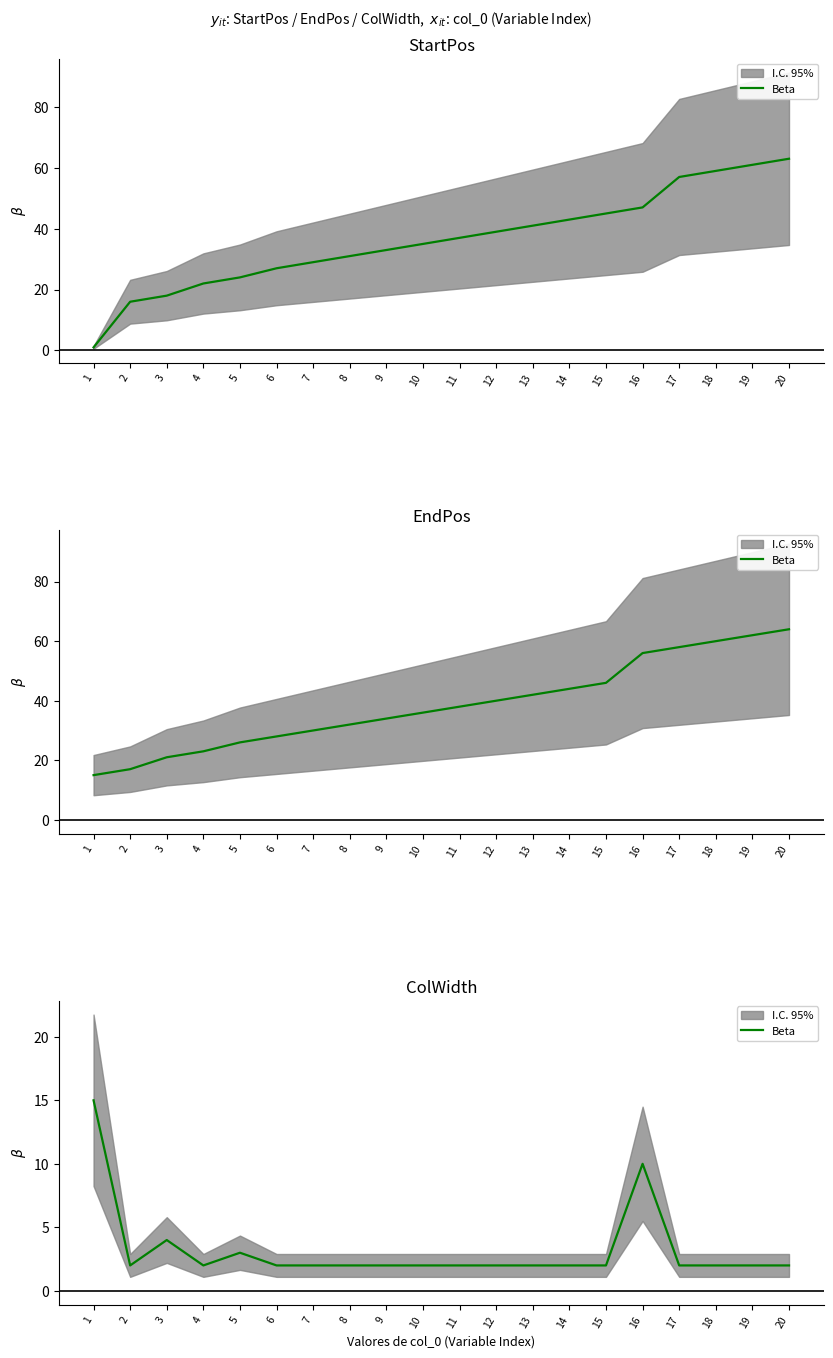

List the labels in order of value, smallest first.

2, 4, 6, 7, 8, 9, 10, 11, 12, 13, 14, 15, 17, 18, 19, 20, 5, 3, 16, 1